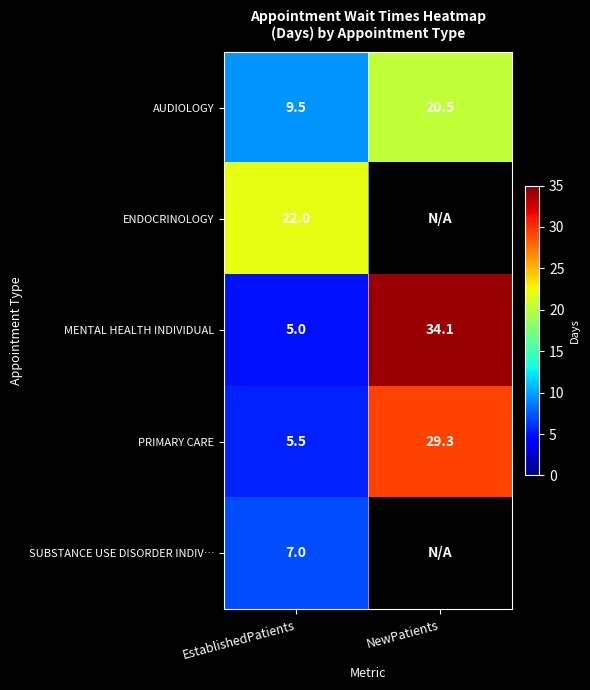

What is the approximate value of MENTAL HEALTH INDIVIDUAL at EstablishedPatients?

5.0